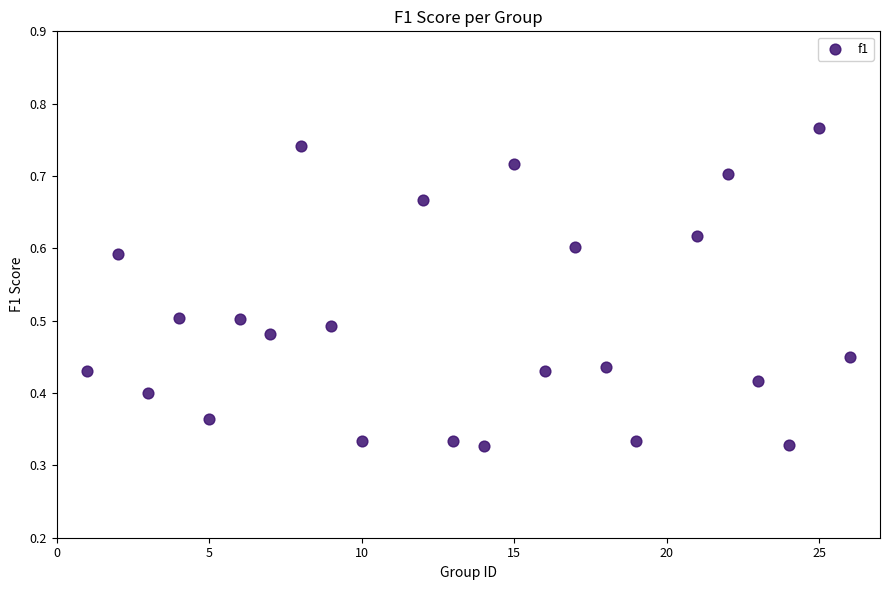

What is the range of X values (max minus min)?

25.0